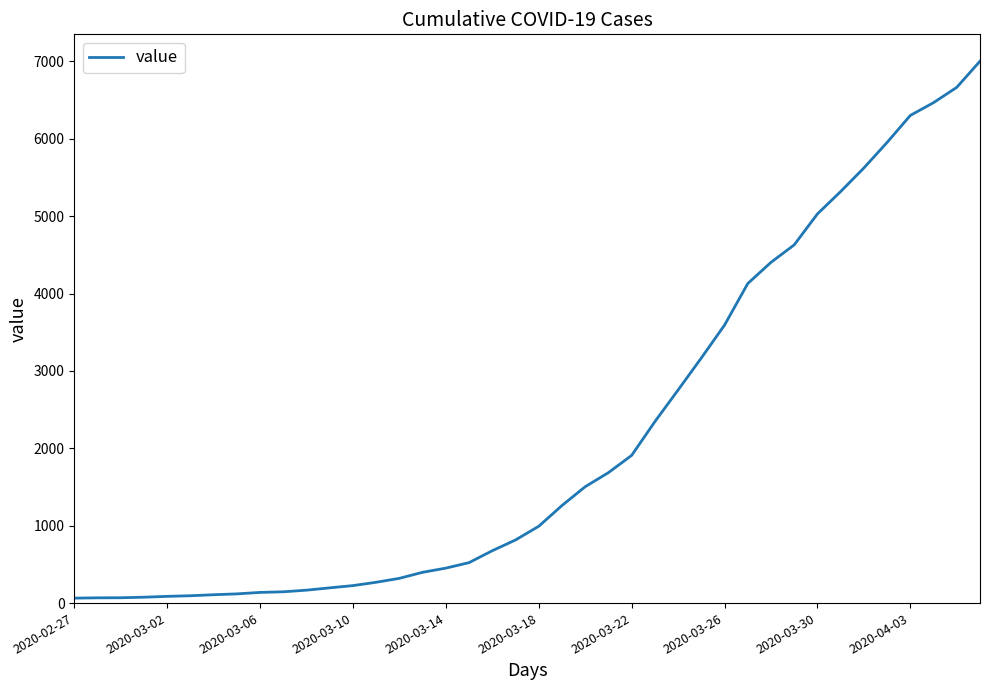

What is the difference between the maximum and minimum values?

6940